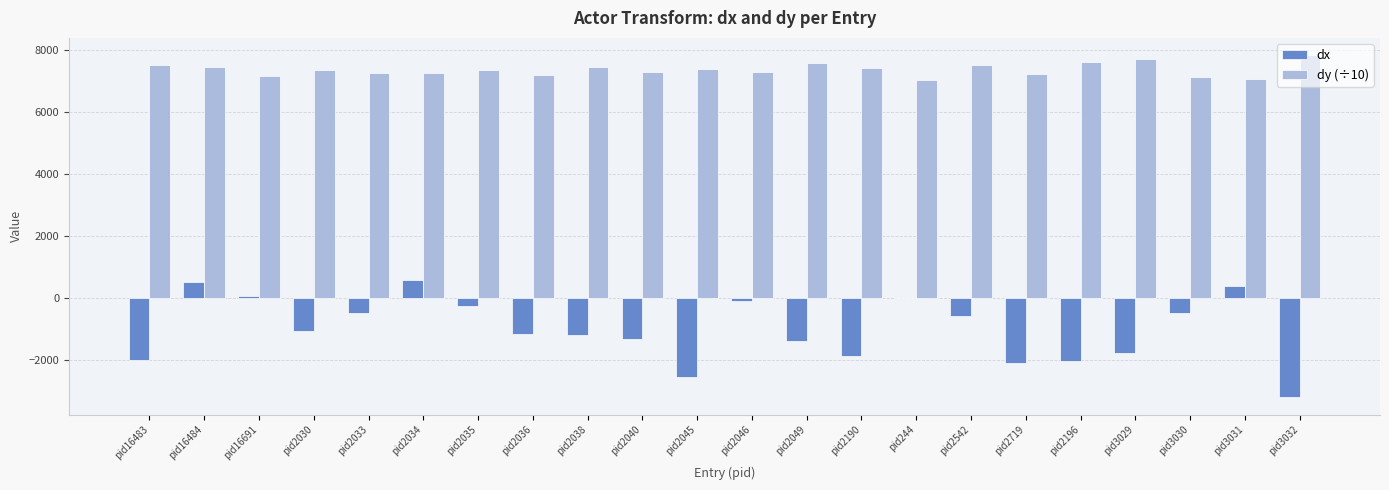

What is the sum of all dy (÷10) values?

162030